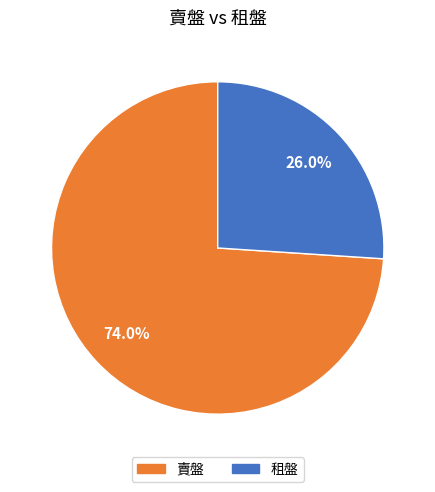

Is there any slice that represents more than half of the pie?

Yes